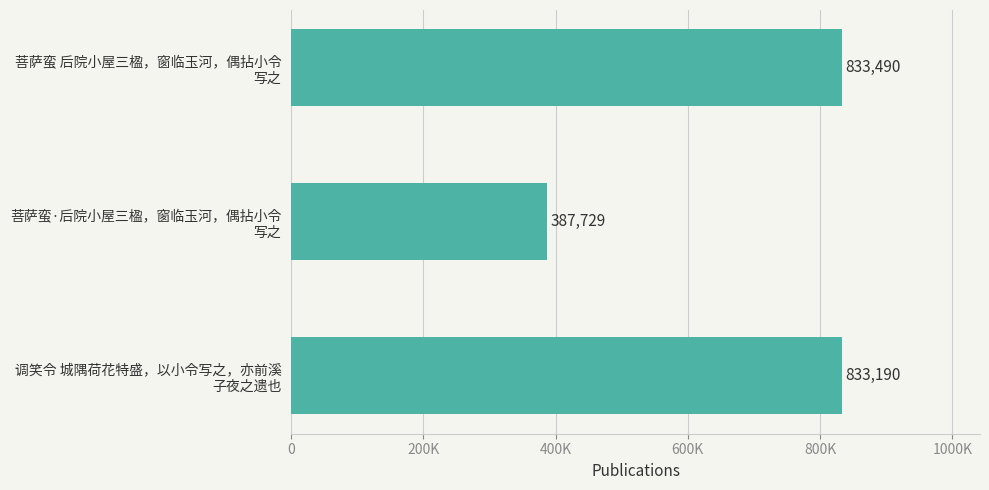

What is the maximum value shown in the chart?

833490